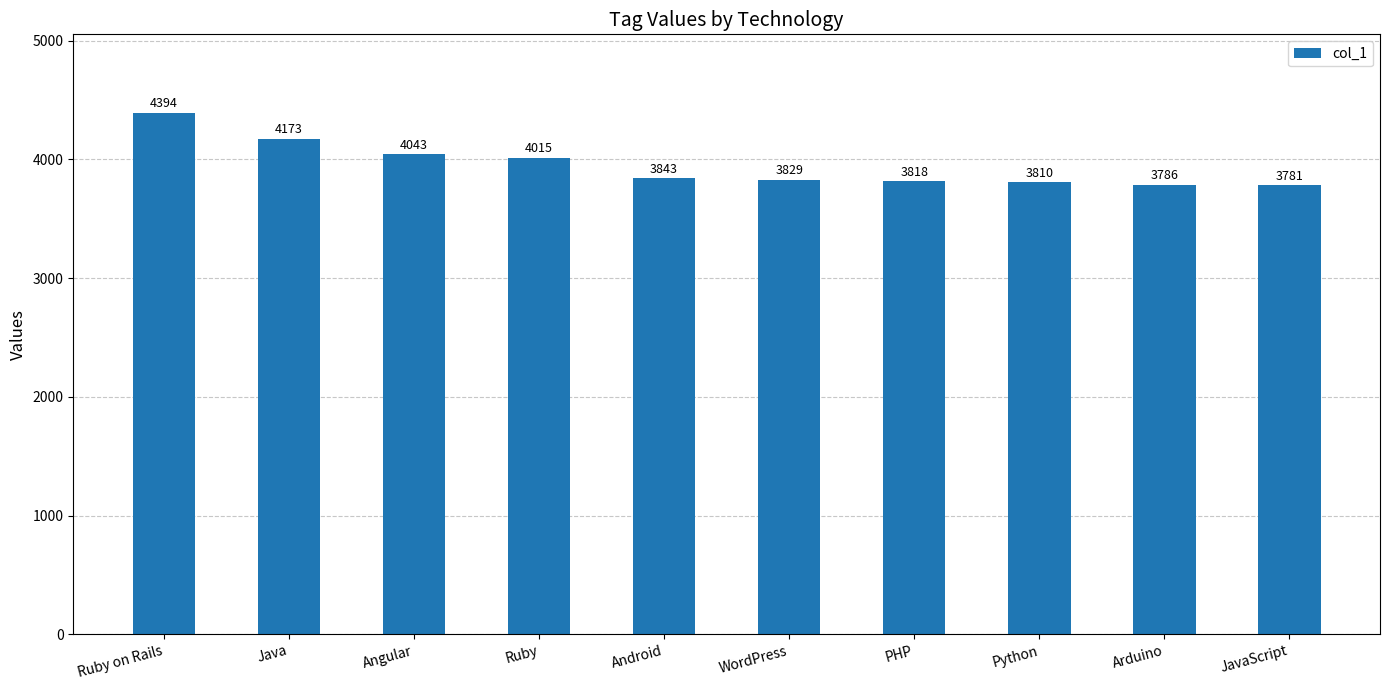

List the labels in order of value, largest first.

Ruby on Rails, Java, Angular, Ruby, Android, WordPress, PHP, Python, Arduino, JavaScript